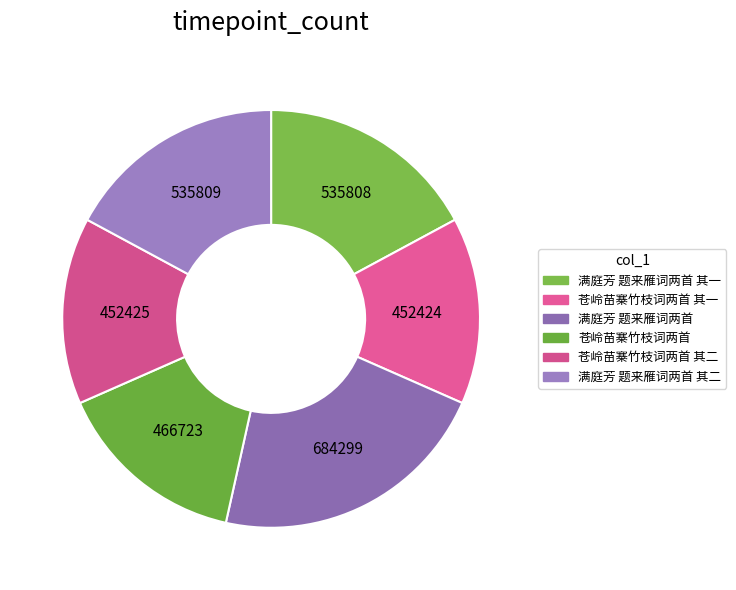

To the nearest percent, what is the average slice percentage?

17%